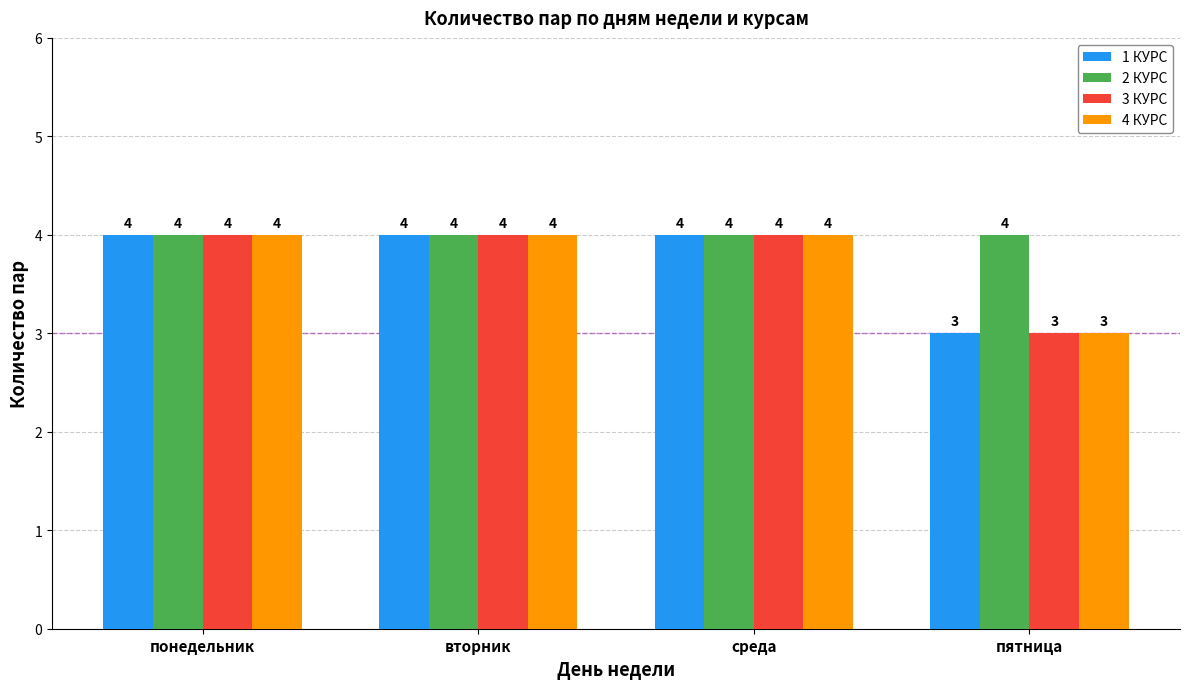

How many bars are there in total?

16